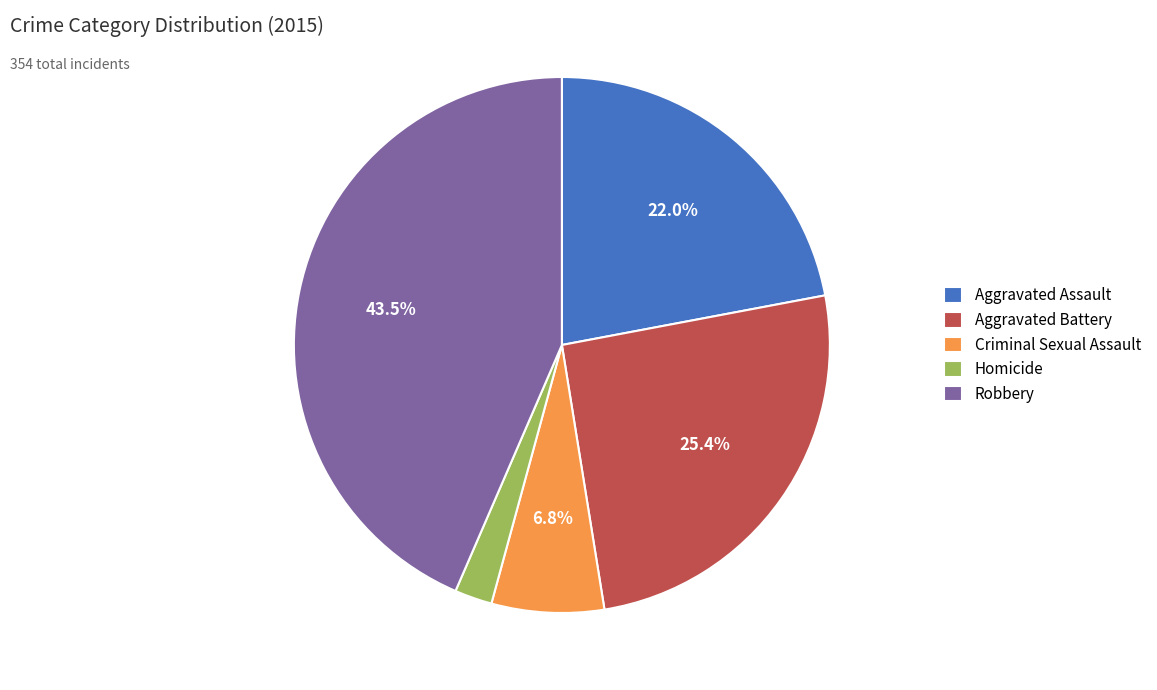

How many segments does this pie chart have?

5